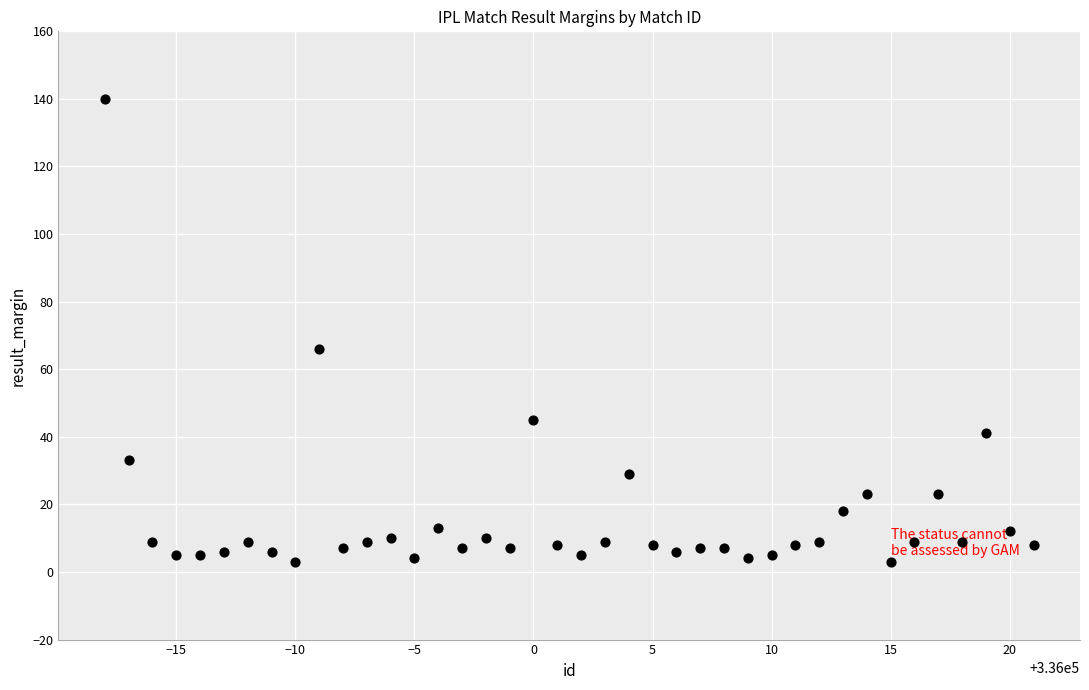

What Y value in the scatter plot is closest to 71?

66